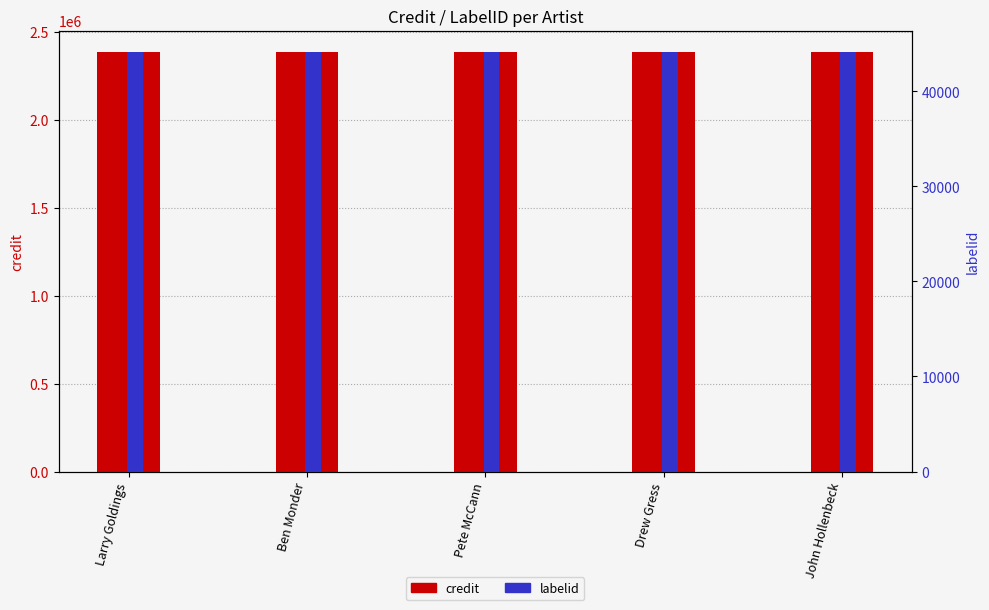

The labelid series shows 9761 at Larry Goldings. True or false?

False